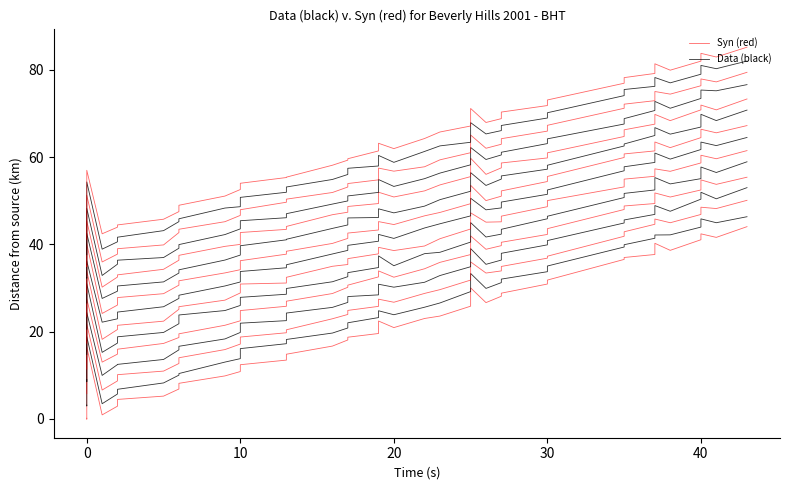

What is the spread (max minus min) of values at 50?

2.3